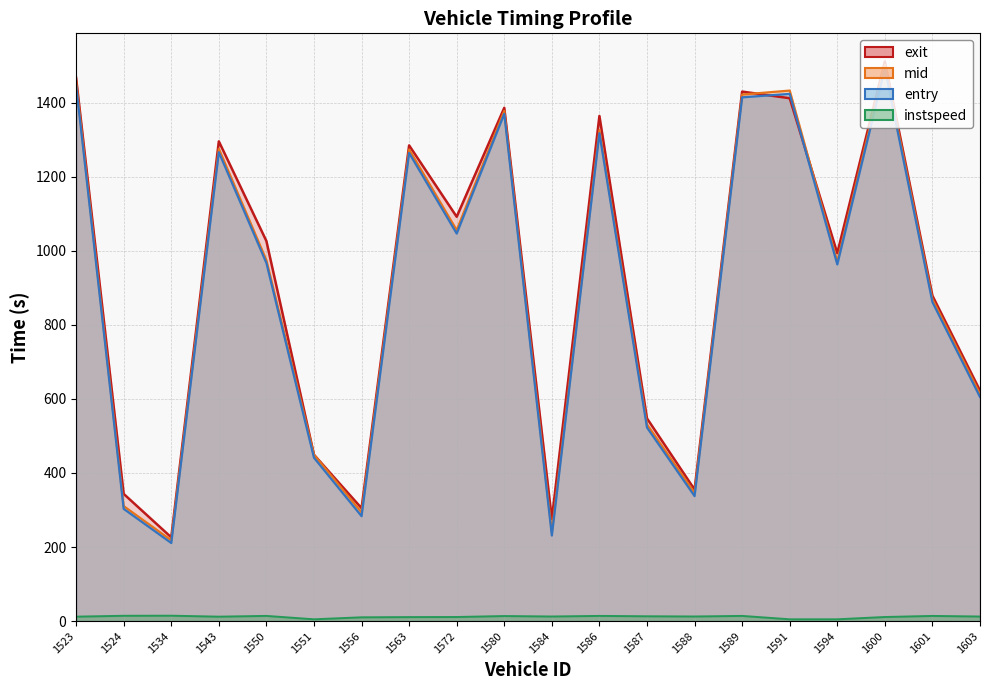

Reading right to left, transcribe all the data shown in this chart.

entry: 1603=605.1	1601=861.1	1600=1491.7	1594=962.8	1591=1423.3	1589=1413.9	1588=337.6	1587=522.7	1586=1317.0	1584=231.1	1580=1369.6	1572=1046.2	1563=1263.8	1556=283.3	1551=441.1	1550=966.7	1543=1265.8	1534=210.9	1524=303.1	1523=1445.8
mid: 1603=613.4	1601=869.1	1600=1501.3	1594=970.4	1591=1432.2	1589=1421.6	1588=346.1	1587=531.2	1586=1325.4	1584=240.3	1580=1377.4	1572=1055.5	1563=1273.2	1556=293.4	1551=449.4	1550=974.5	1543=1275.1	1534=218.2	1524=310.6	1523=1455.1
exit: 1603=622.3	1601=878.5	1600=1511.2	1594=993.4	1591=1411.6	1589=1429.5	1588=355.2	1587=547.4	1586=1363.7	1584=275.7	1580=1385.7	1572=1091.6	1563=1284.3	1556=304.9	1551=449.2	1550=1026.0	1543=1295.2	1534=226.2	1524=343.5	1523=1466.2
instspeed: 1603=12.5	1601=14.1	1600=11.2	1594=5.0	1591=5.0	1589=14.1	1588=12.6	1587=13.2	1586=14.2	1584=12.6	1580=13.8	1572=11.2	1563=10.9	1556=10.4	1551=5.0	1550=14.2	1543=12.1	1534=14.7	1524=14.5	1523=12.2